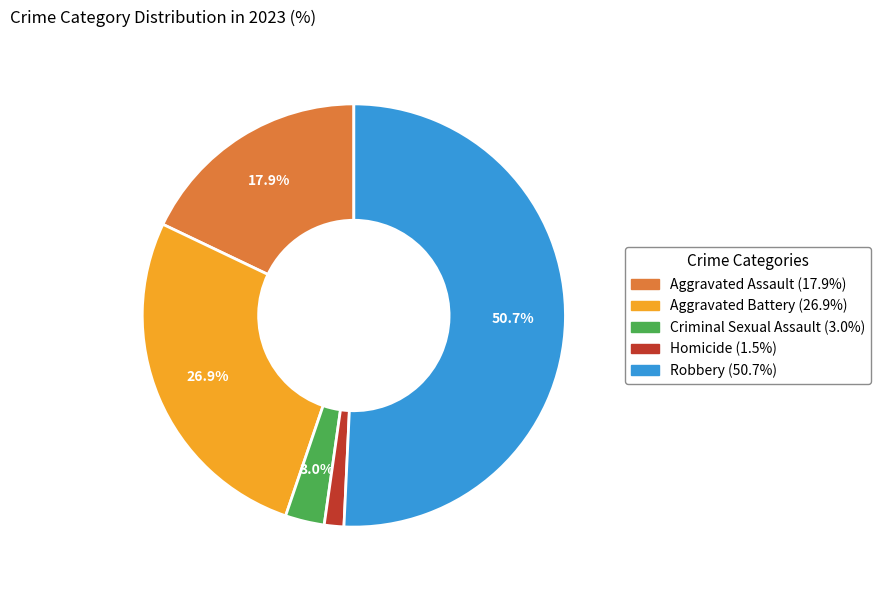

To the nearest percent, what percentage of the pie is Aggravated Battery?

27%